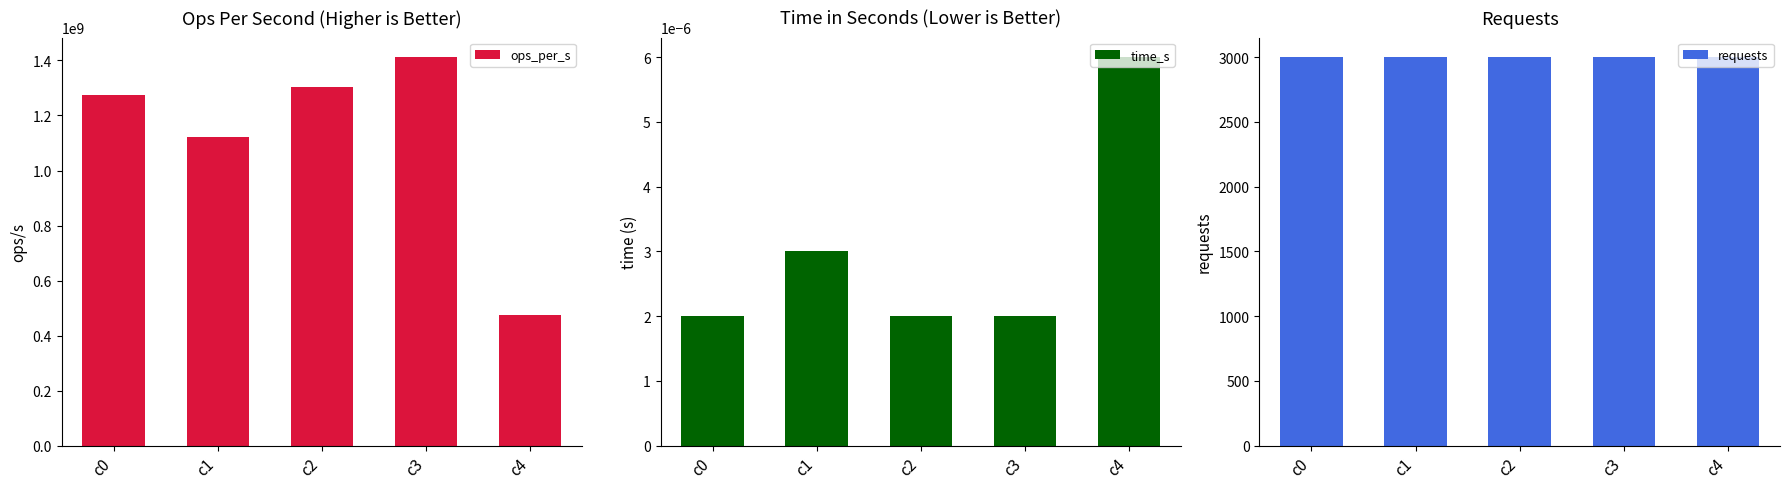

Which series has the largest total across all categories?

ops_per_s